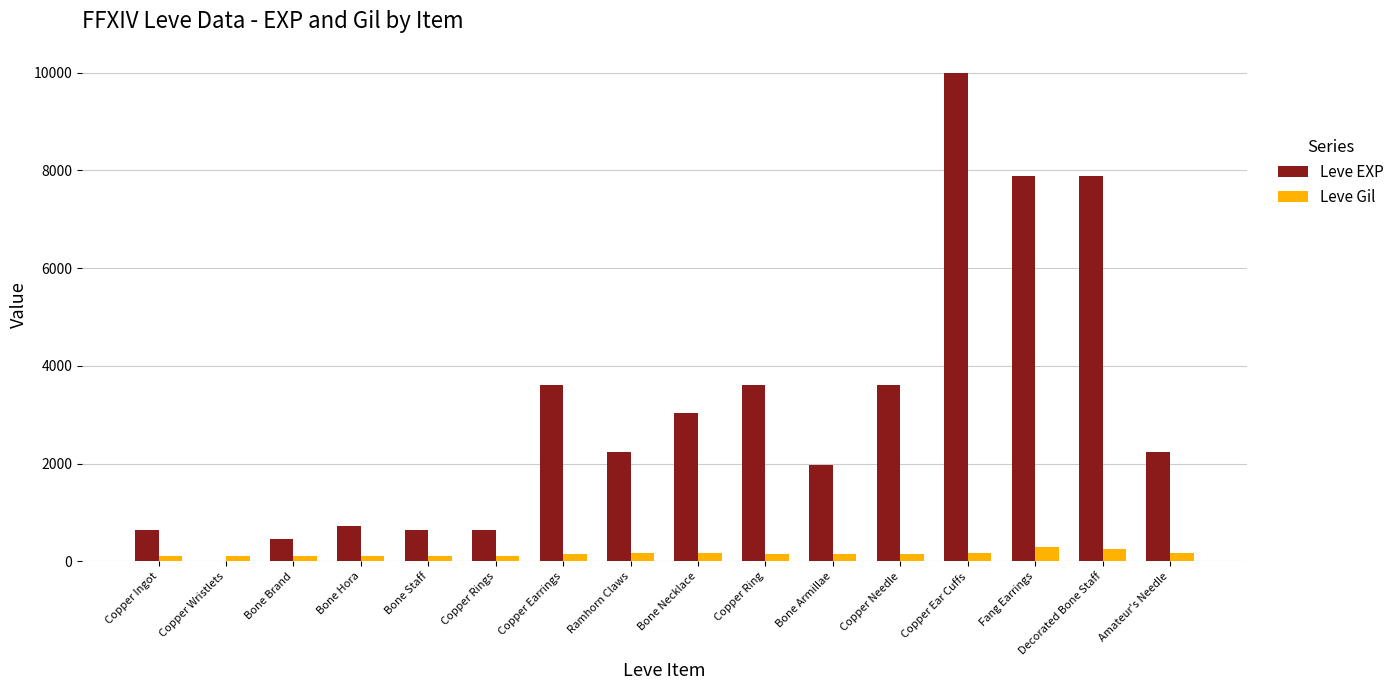

At which category is the sum across all series the highest?

Copper Ear Cuffs